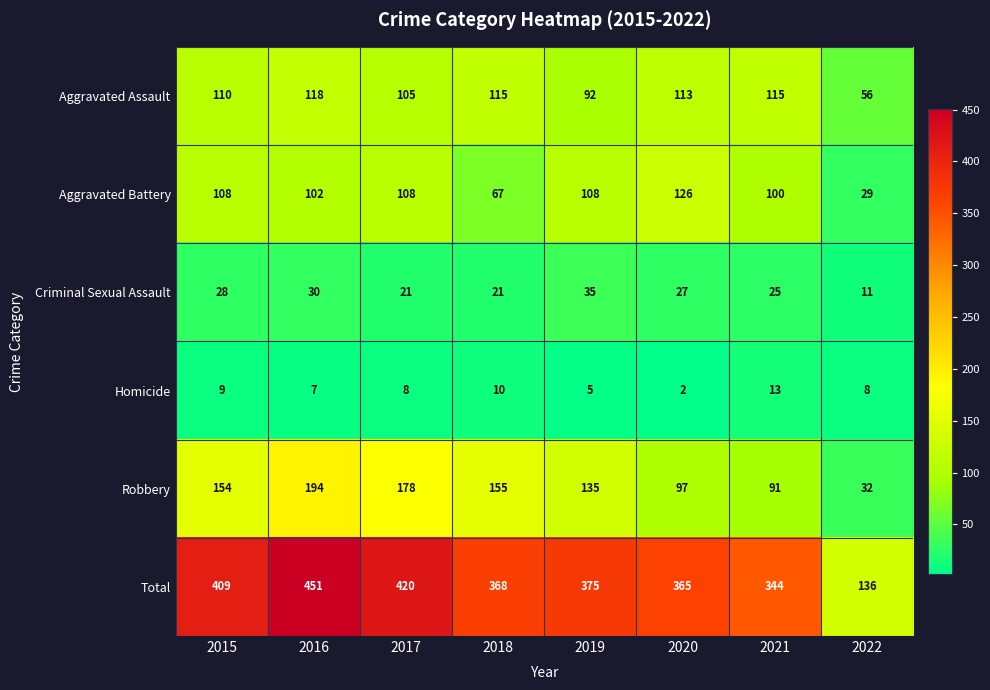

Which series has the largest range (max minus min)?

Total